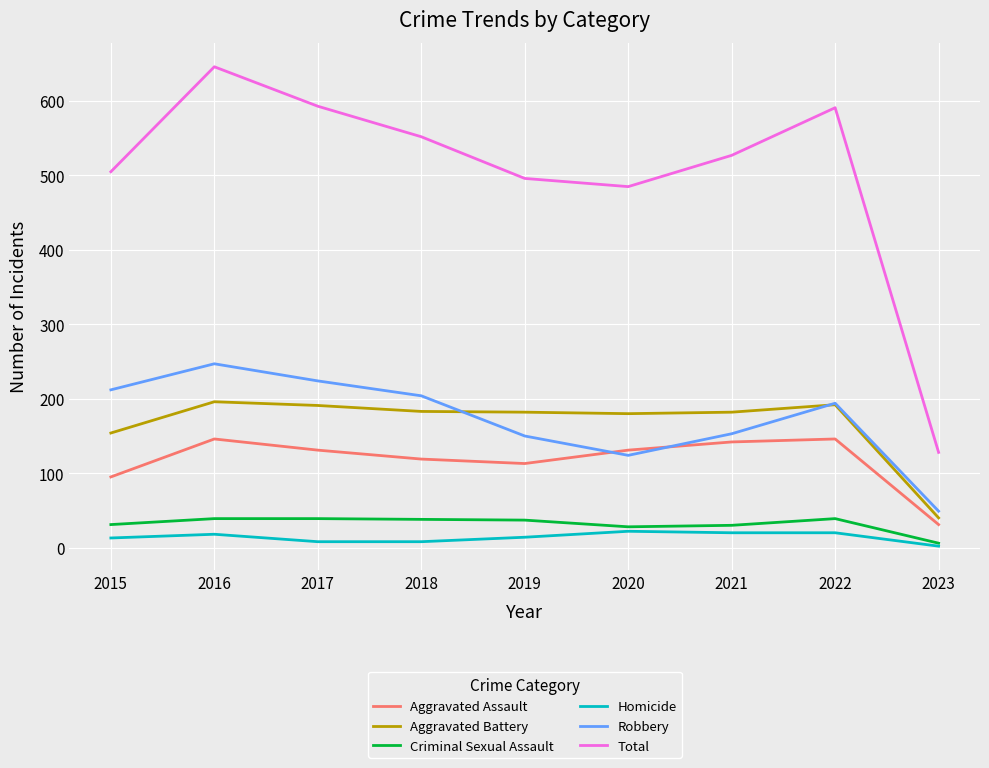

Count the number of data series in this chart.

6